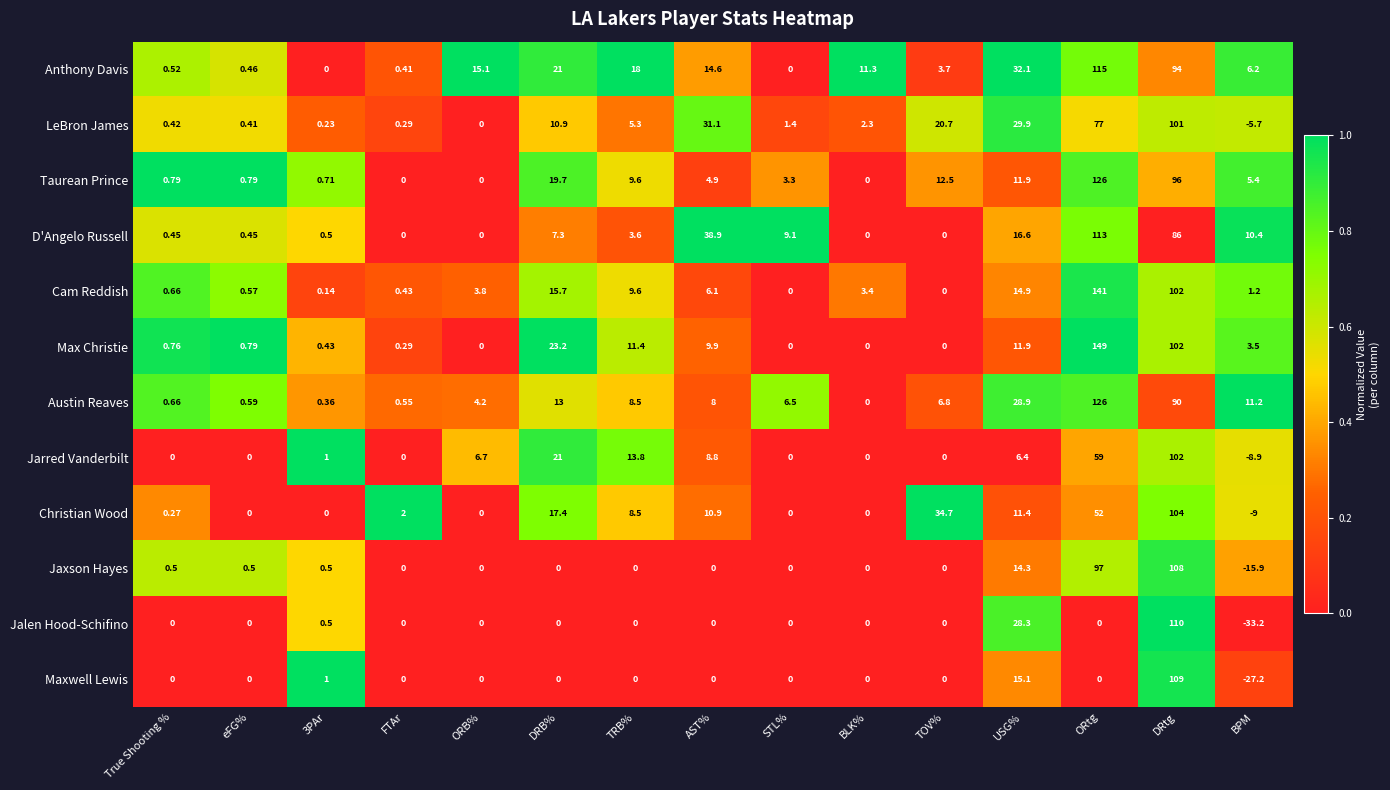

At which category is the sum across all series the highest?

DRtg